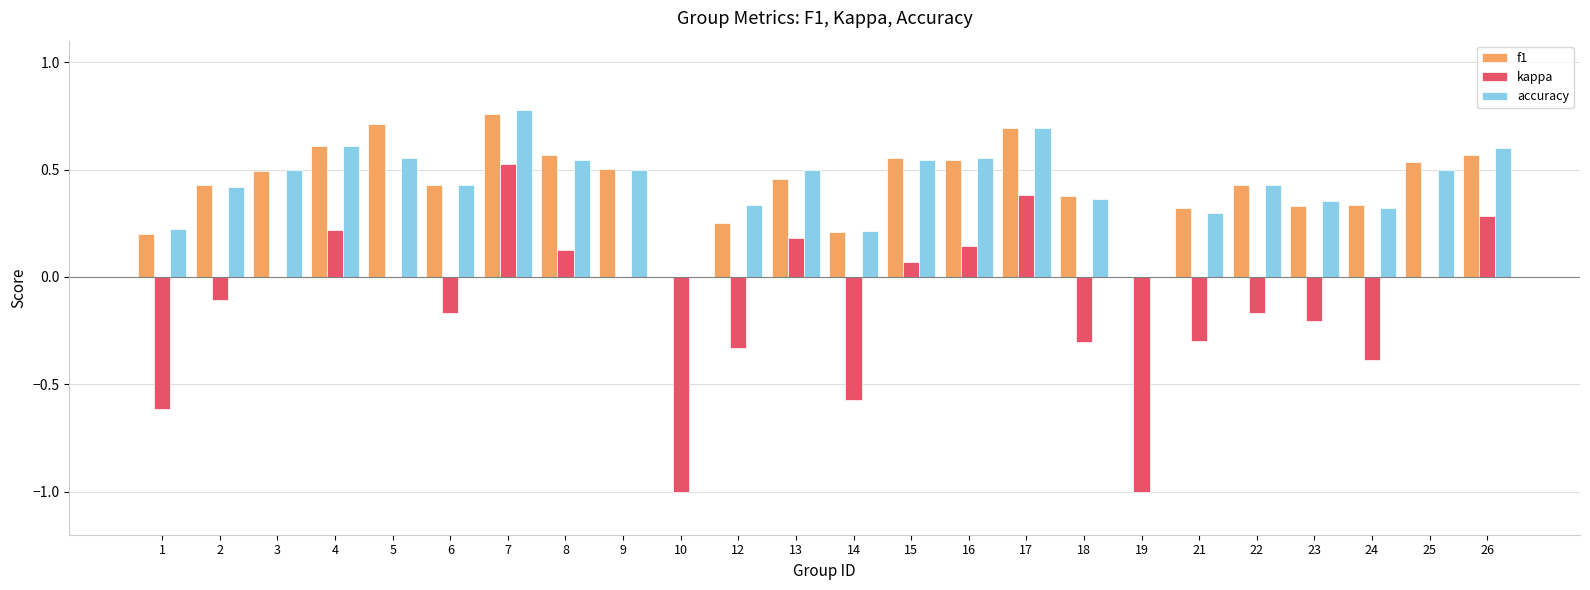

Between 8 and 23, which series saw the biggest shift?

kappa